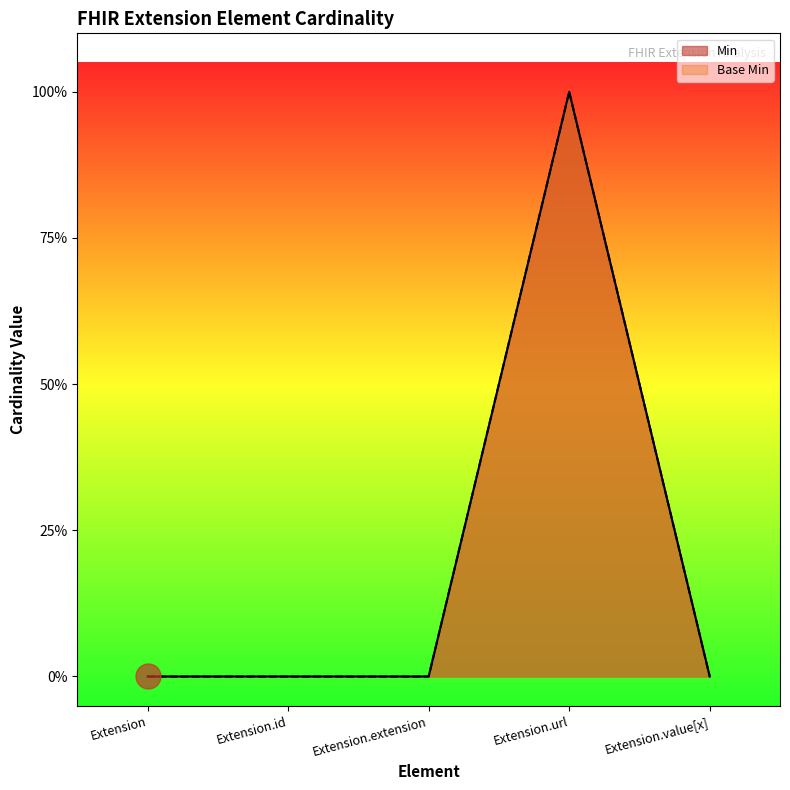

What is the difference between the maximum and minimum values in the Min series?

1